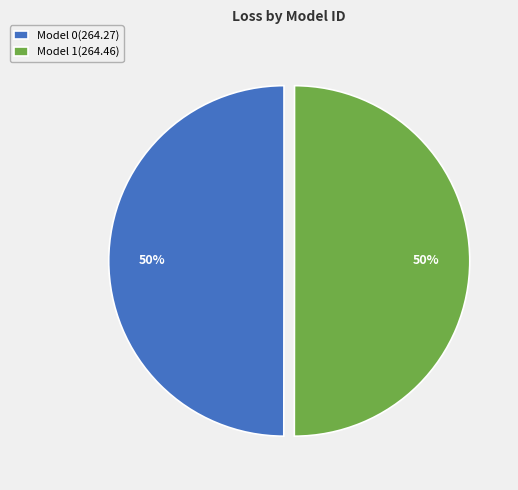

Is the sum of Model 0(264.27) and Model 1(264.46) greater than half?

Yes